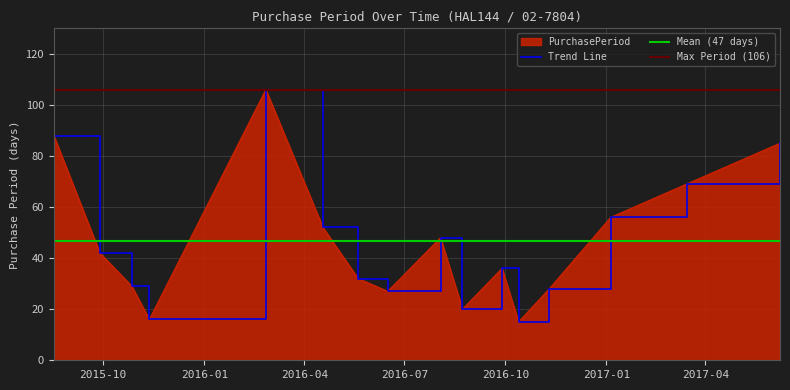

What is the change in value from 2015-11-12 to 2017-03-15?

+53